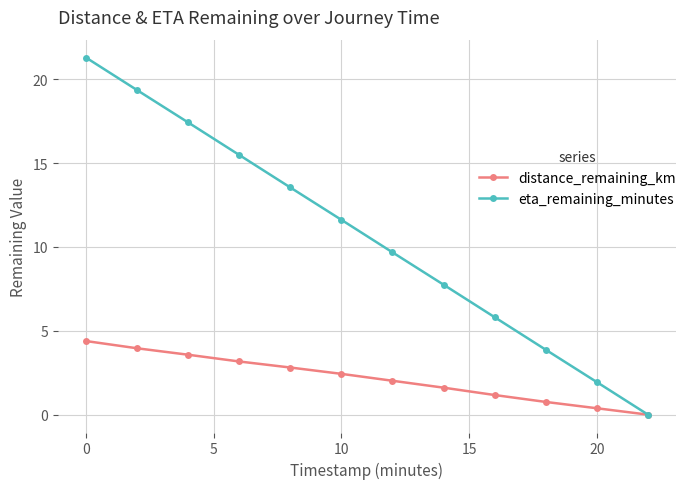

True or false: eta_remaining_minutes has more than 1 points higher than both neighbors.

False